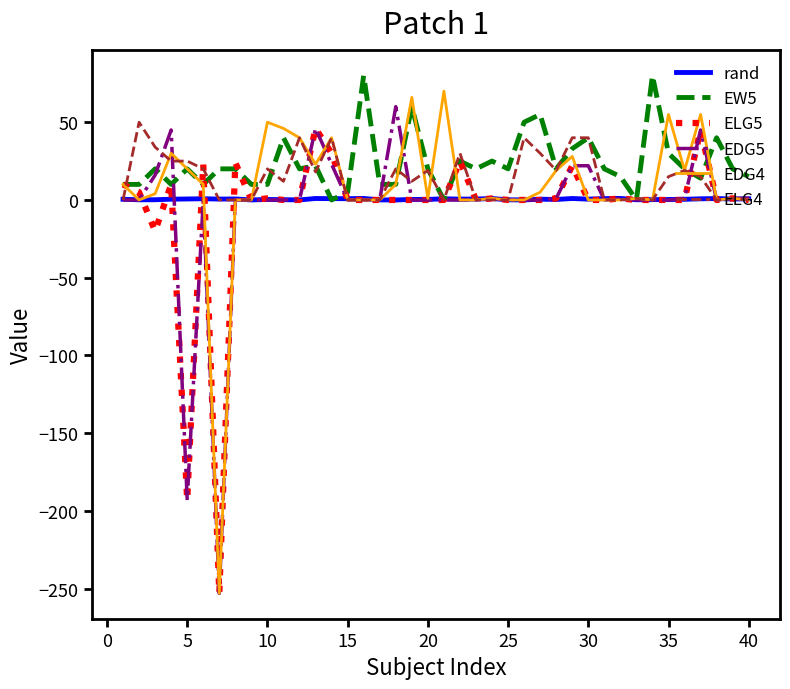

What is the maximum value for ELG5?

46.0